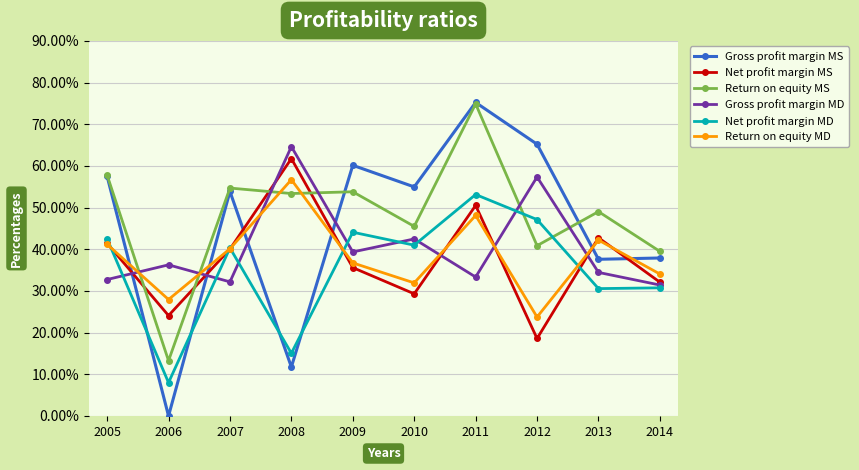

Where is the first local maximum for Net profit margin MS?

2008